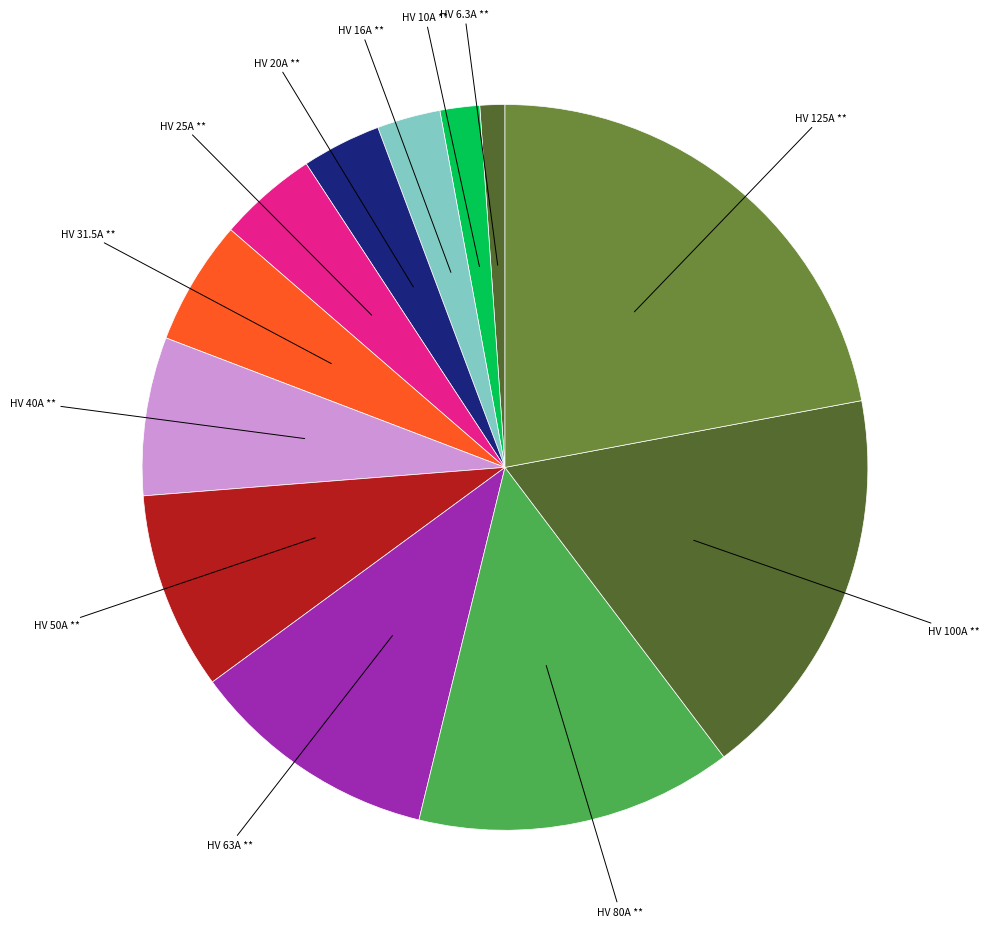

How many slices are in this pie chart?

12